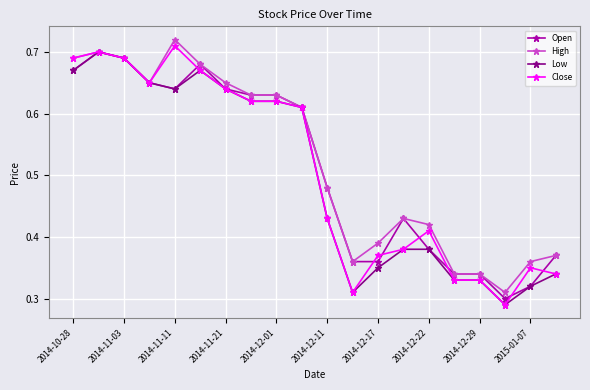

True or false: Open has more than 2 points higher than both neighbors.

True